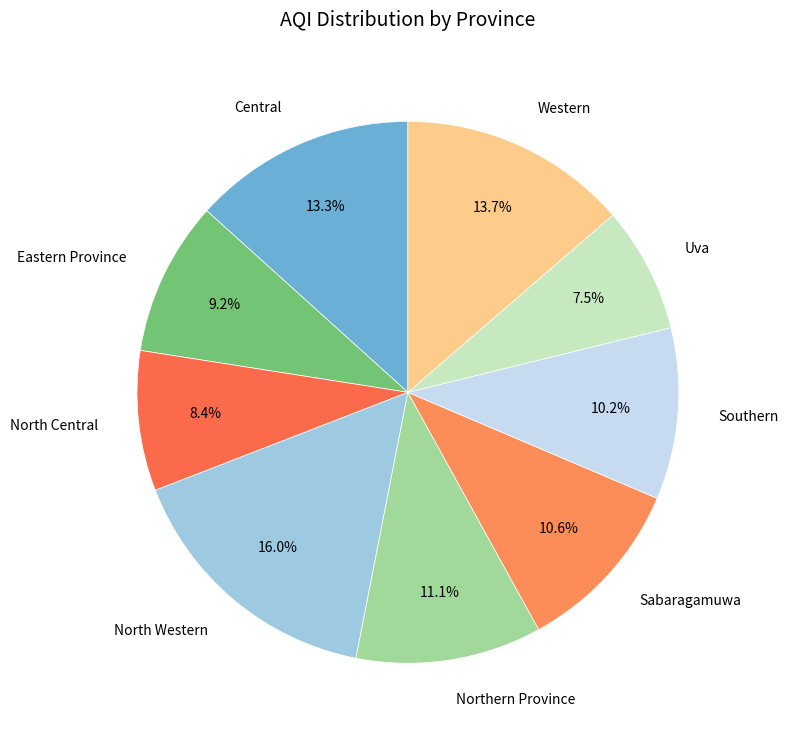

What portion of the pie excludes Western?

86.3%